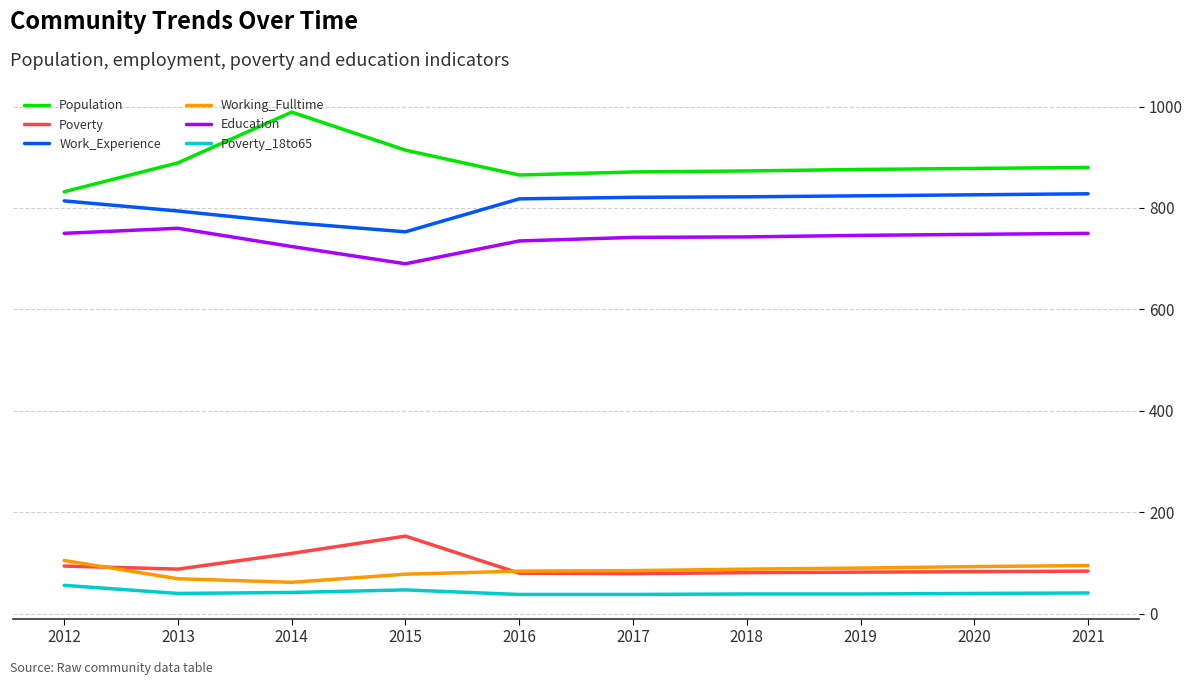

What is the difference between the maximum and minimum values in the Poverty series?

74